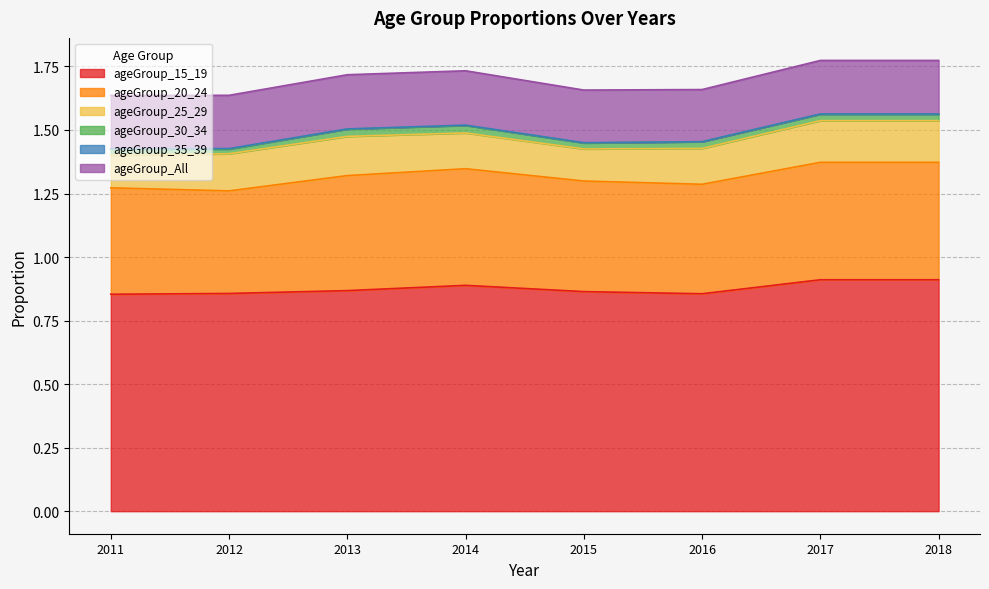

Which series has the largest range (max minus min)?

ageGroup_20_24